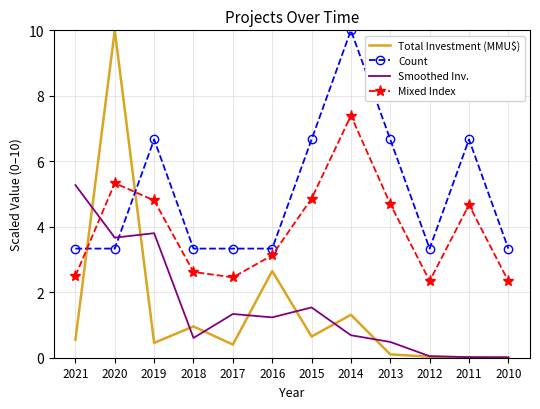

What is the maximum value shown in the chart?

10.0